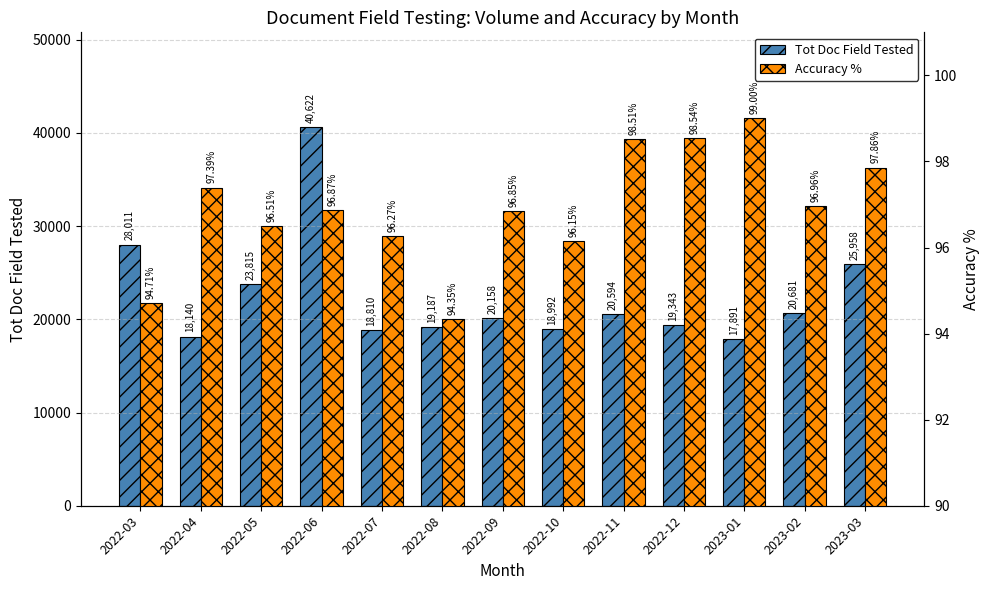

What is the spread (max minus min) of values at 2022-12?

19244.5